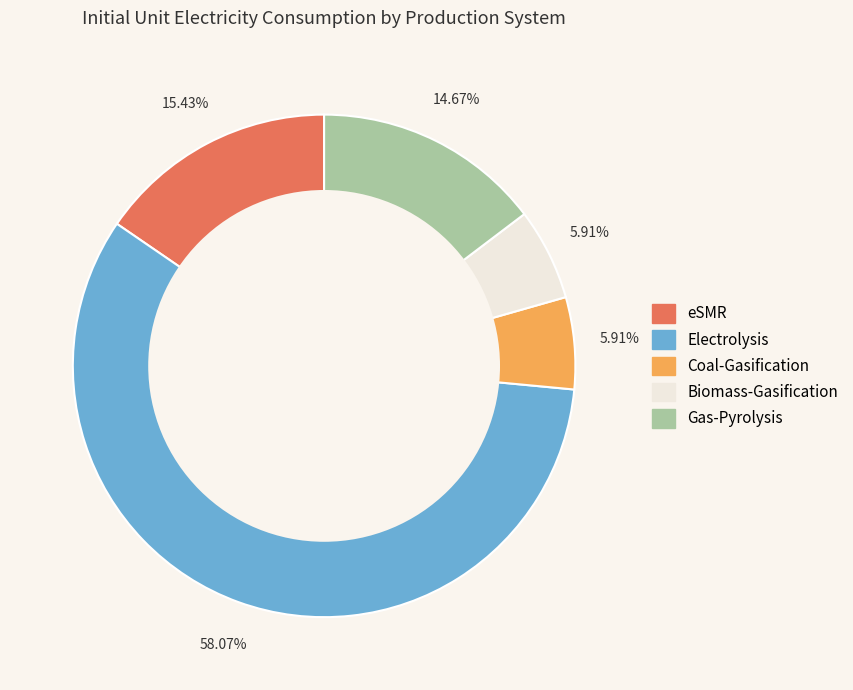

The eSMR slice represents 15% of the pie. True or false?

True